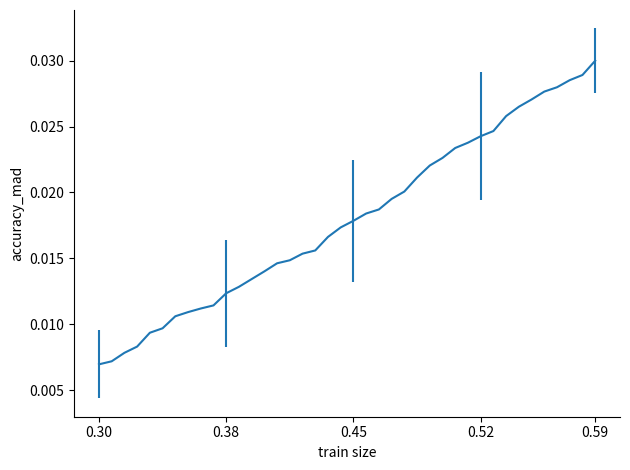

What is the label of the 4th point from the left?

0.52